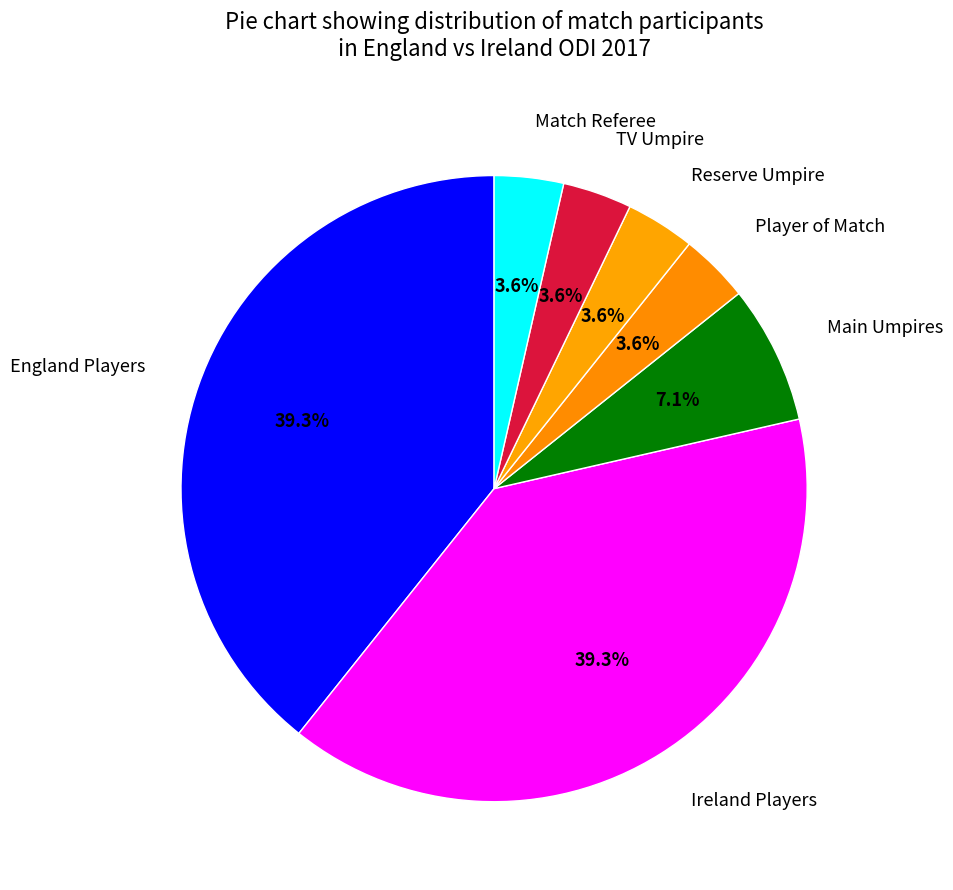

How many segments does this pie chart have?

7